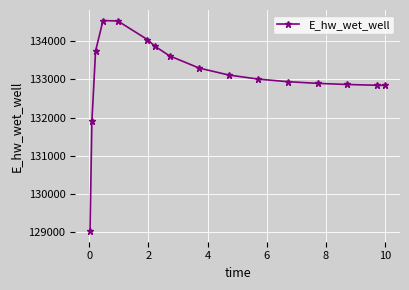

What is the value of the 14th point from the left?

132861.2